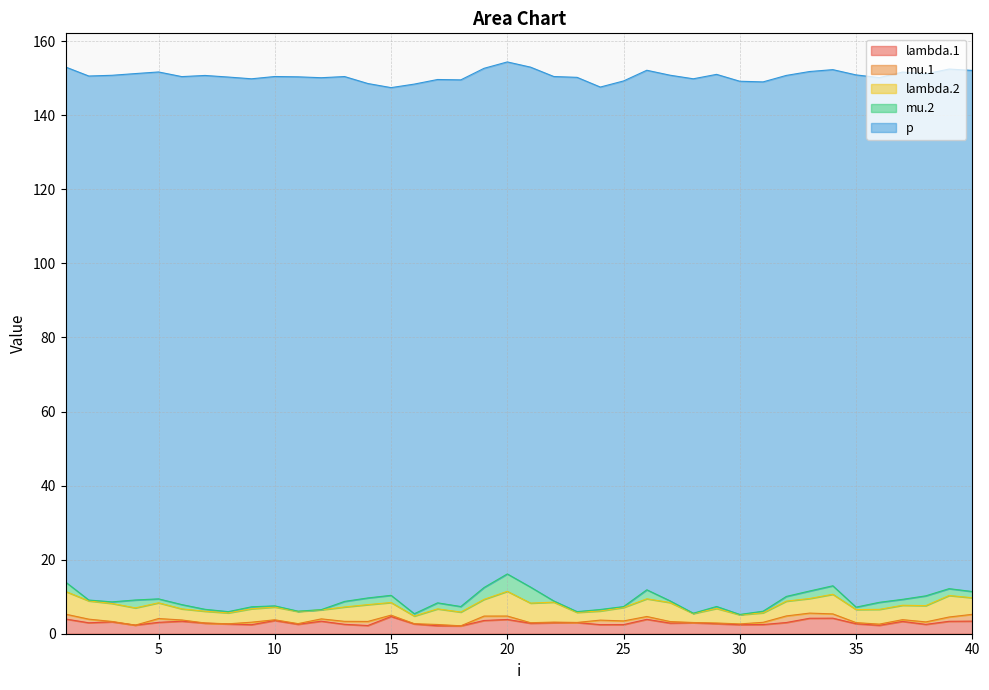

Is it true that mu.1 equals 0.2 at 11?

True